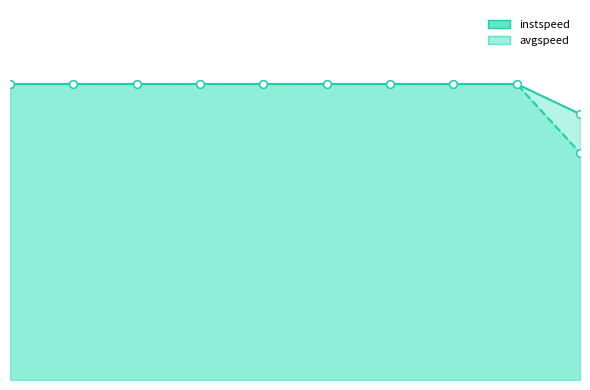

What is the total value across all series at 0?

27.8